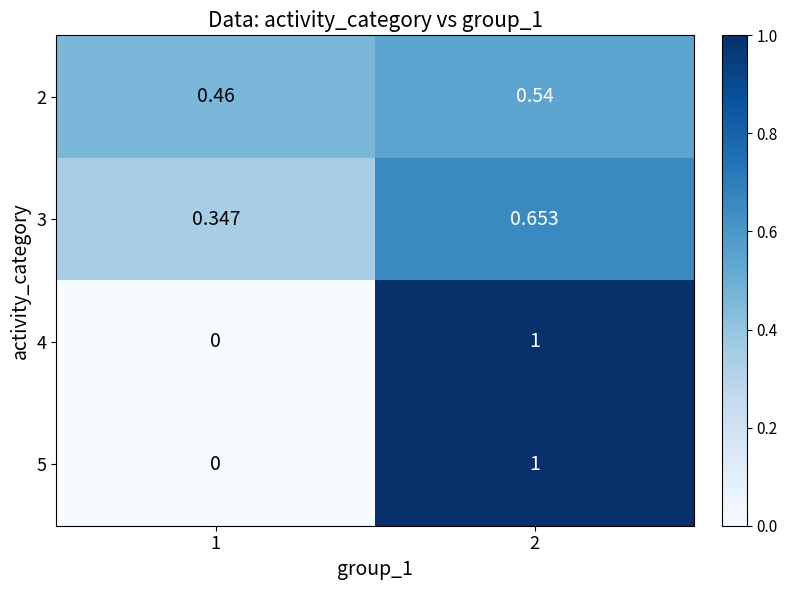

Is the value of 3 at 2 greater than the value of 4 at 2?

No